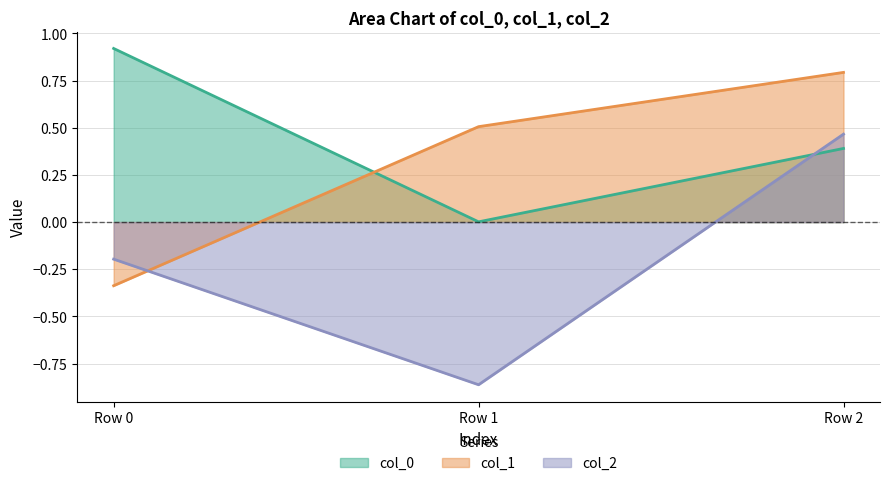

Reading right to left, transcribe all the data shown in this chart.

col_0: 0.4	0.0	0.9
col_1: 0.8	0.5	-0.3
col_2: 0.5	-0.9	-0.2